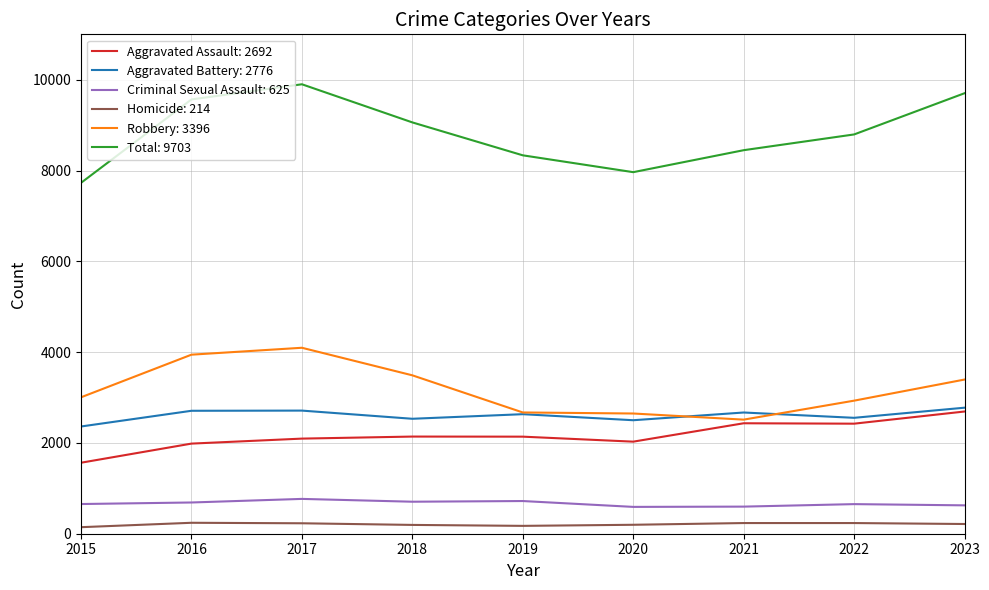

Which series has the widest spread of values?

Total: 9703